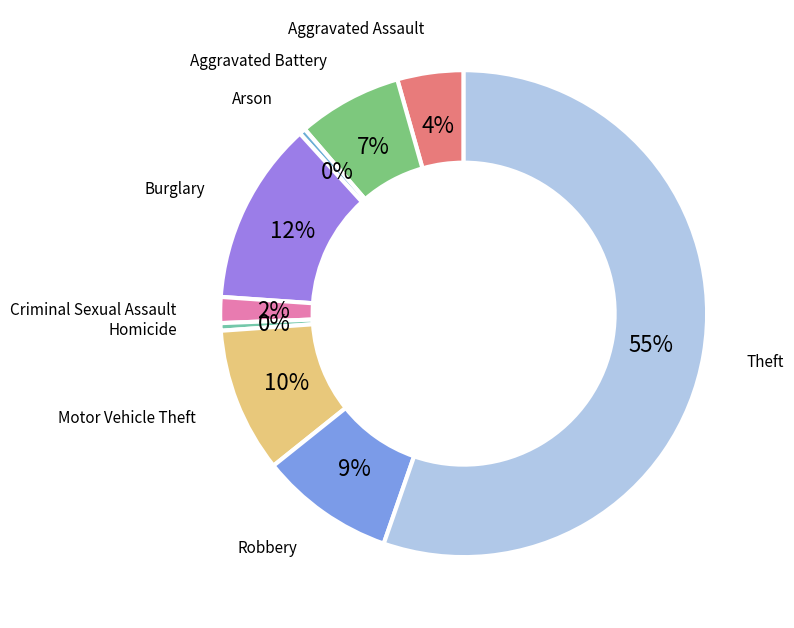

Does Homicide represent more than half of the total?

No